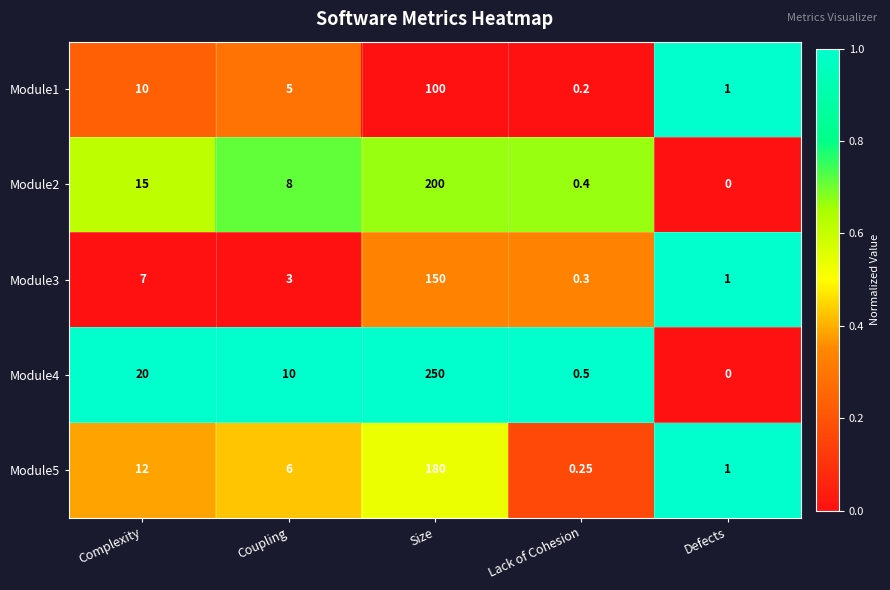

Which category has the highest value across all series?

Size